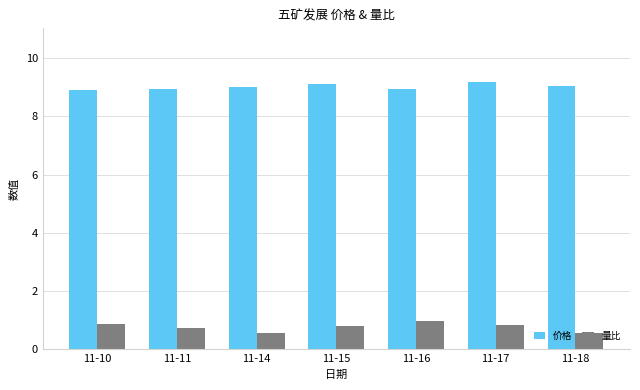

How many bars are there in each group?

2